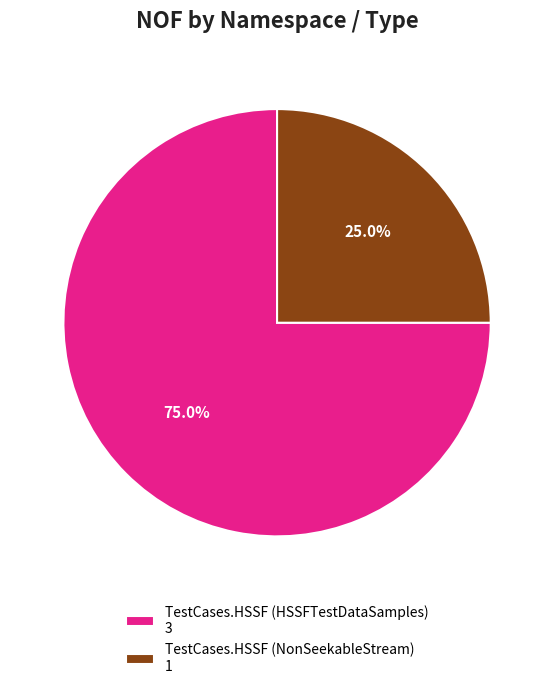

What is the majority slice?

TestCases.HSSF (HSSFTestDataSamples) 3